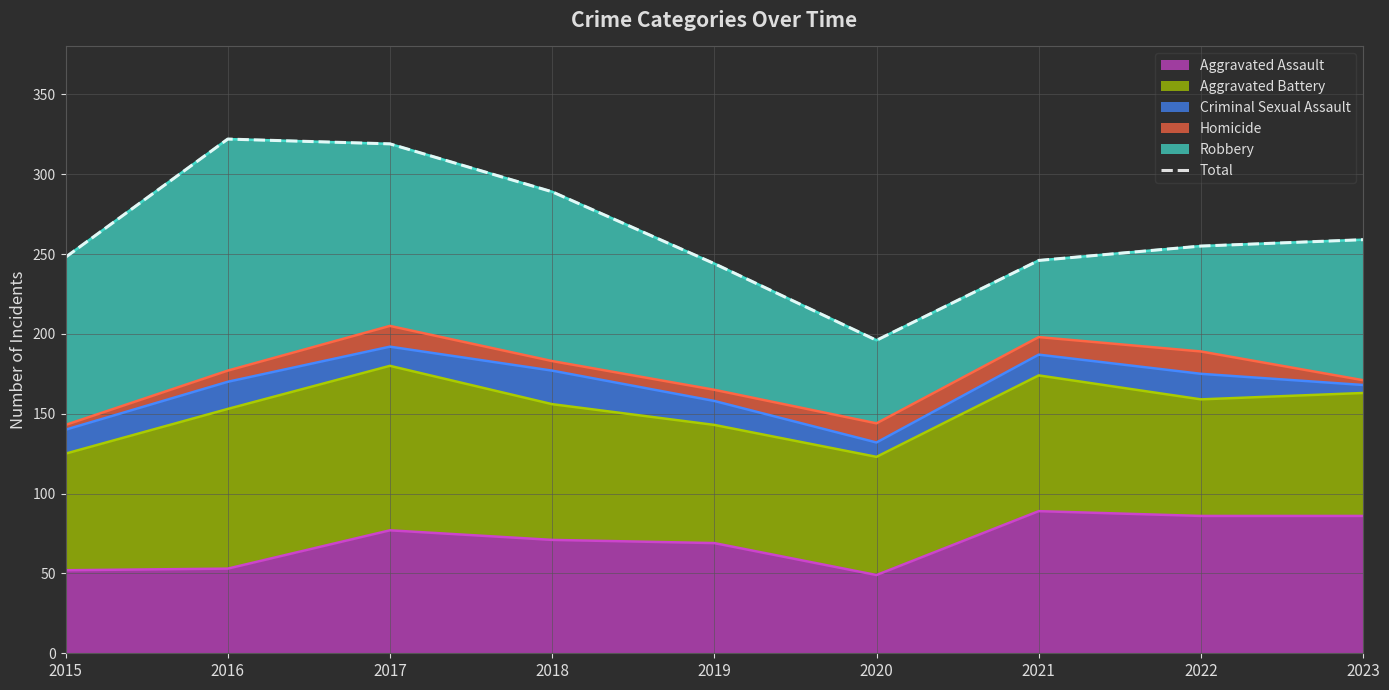

What is the value of the 1st point from the left?

248